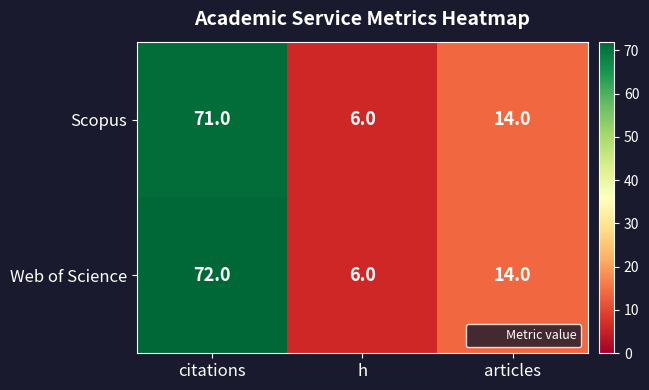

Is the value of Web of Science at citations greater than the value of Scopus at h?

Yes